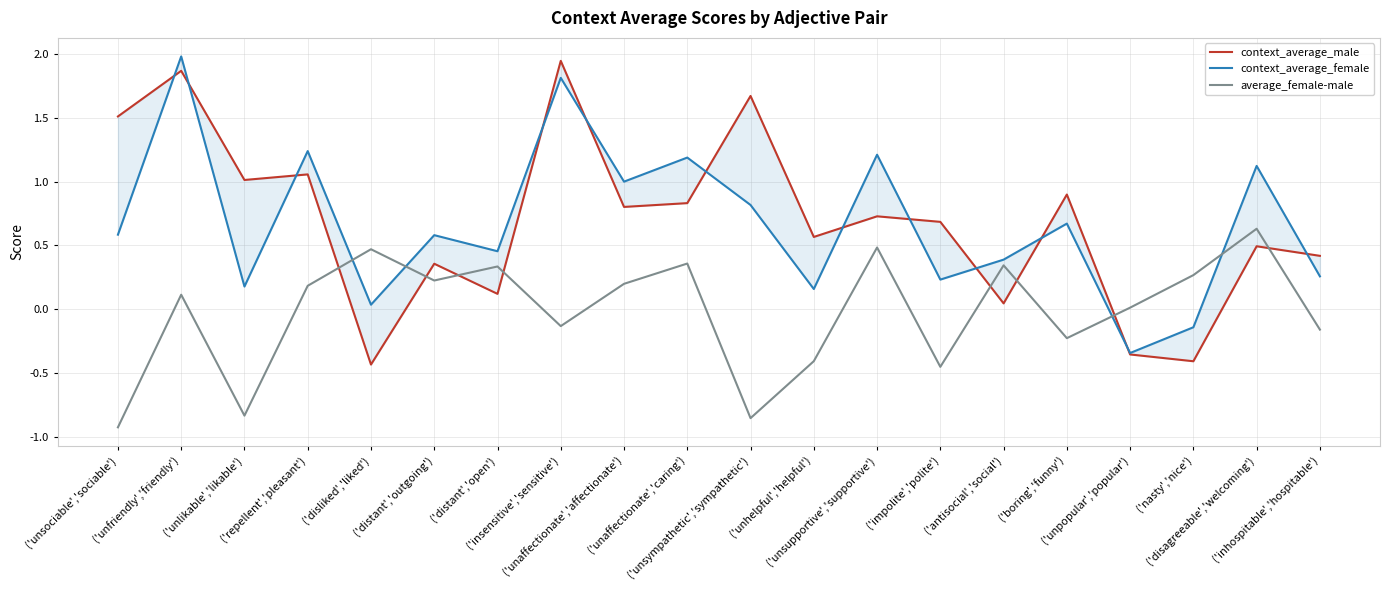

Reading right to left, extract all data points from this chart.

context_average_male: ('inhospitable','hospitable')=0.4	('disagreeable','welcoming')=0.5	('nasty','nice')=-0.4	('unpopular','popular')=-0.4	('boring','funny')=0.9	('antisocial','social')=0.0	('impolite','polite')=0.7	('unsupportive','supportive')=0.7	('unhelpful','helpful')=0.6	('unsympathetic','sympathetic')=1.7	('unaffectionate','caring')=0.8	('unaffectionate','affectionate')=0.8	('insensitive','sensitive')=1.9	('distant','open')=0.1	('distant','outgoing')=0.4	('disliked','liked')=-0.4	('repellent','pleasant')=1.1	('unlikable','likable')=1.0	('unfriendly','friendly')=1.9	('unsociable','sociable')=1.5
context_average_female: ('inhospitable','hospitable')=0.3	('disagreeable','welcoming')=1.1	('nasty','nice')=-0.1	('unpopular','popular')=-0.3	('boring','funny')=0.7	('antisocial','social')=0.4	('impolite','polite')=0.2	('unsupportive','supportive')=1.2	('unhelpful','helpful')=0.2	('unsympathetic','sympathetic')=0.8	('unaffectionate','caring')=1.2	('unaffectionate','affectionate')=1.0	('insensitive','sensitive')=1.8	('distant','open')=0.5	('distant','outgoing')=0.6	('disliked','liked')=0.0	('repellent','pleasant')=1.2	('unlikable','likable')=0.2	('unfriendly','friendly')=2.0	('unsociable','sociable')=0.6
average_female-male: ('inhospitable','hospitable')=-0.2	('disagreeable','welcoming')=0.6	('nasty','nice')=0.3	('unpopular','popular')=0.0	('boring','funny')=-0.2	('antisocial','social')=0.3	('impolite','polite')=-0.5	('unsupportive','supportive')=0.5	('unhelpful','helpful')=-0.4	('unsympathetic','sympathetic')=-0.9	('unaffectionate','caring')=0.4	('unaffectionate','affectionate')=0.2	('insensitive','sensitive')=-0.1	('distant','open')=0.3	('distant','outgoing')=0.2	('disliked','liked')=0.5	('repellent','pleasant')=0.2	('unlikable','likable')=-0.8	('unfriendly','friendly')=0.1	('unsociable','sociable')=-0.9